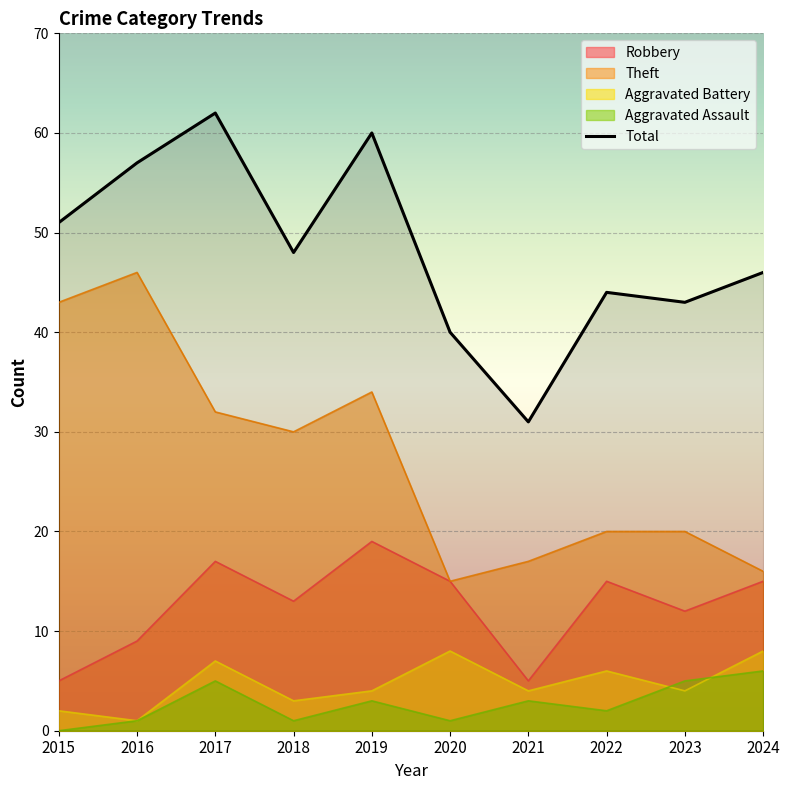

Where is the first local minimum?

2018